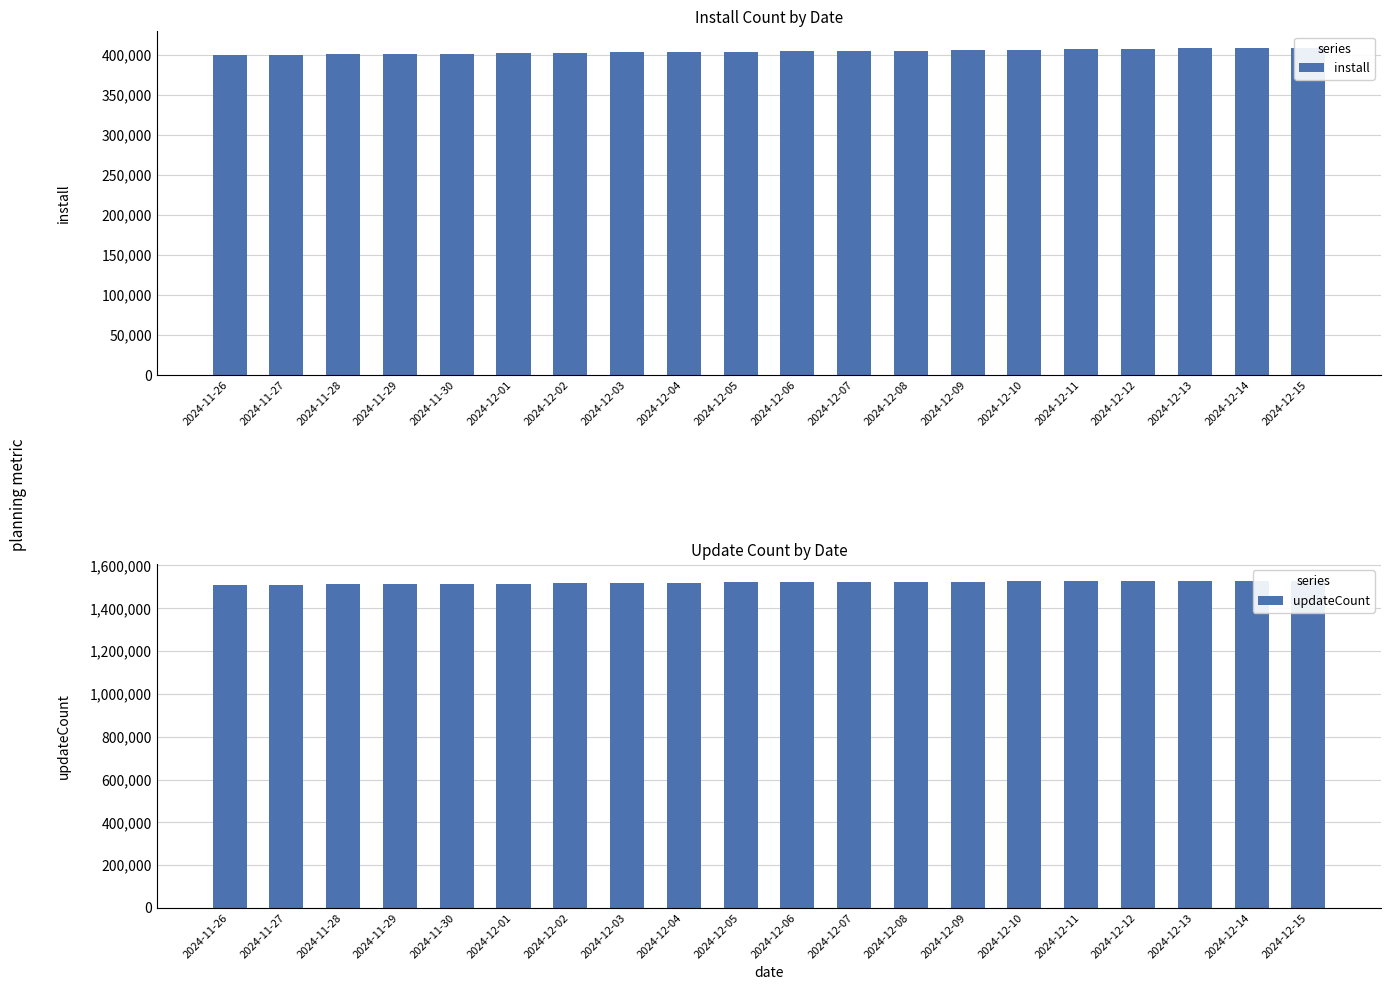

Which category has the highest value in the install series?

2024-12-15